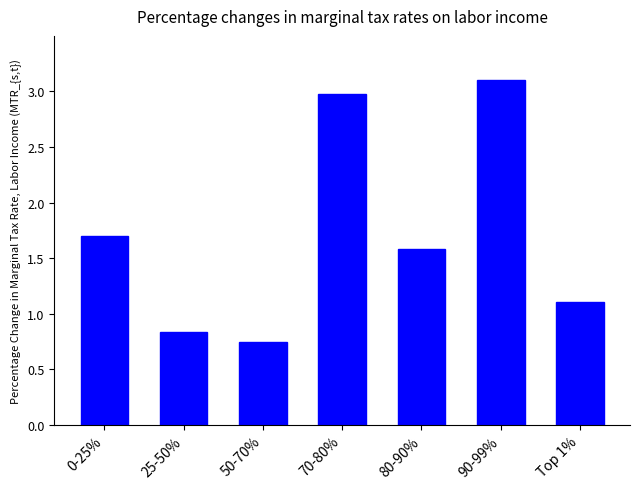

Between 50-70% and 90-99%, which is larger?

90-99%